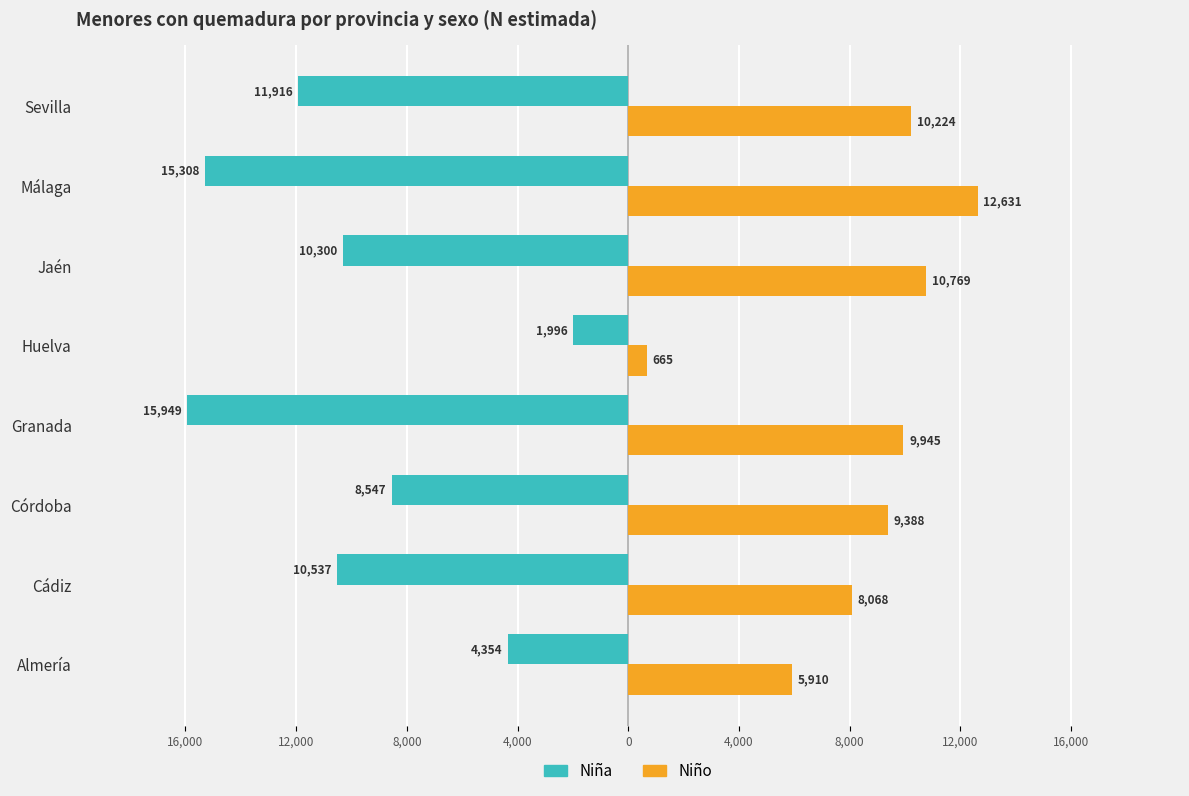

What is the minimum value for Niño?

665